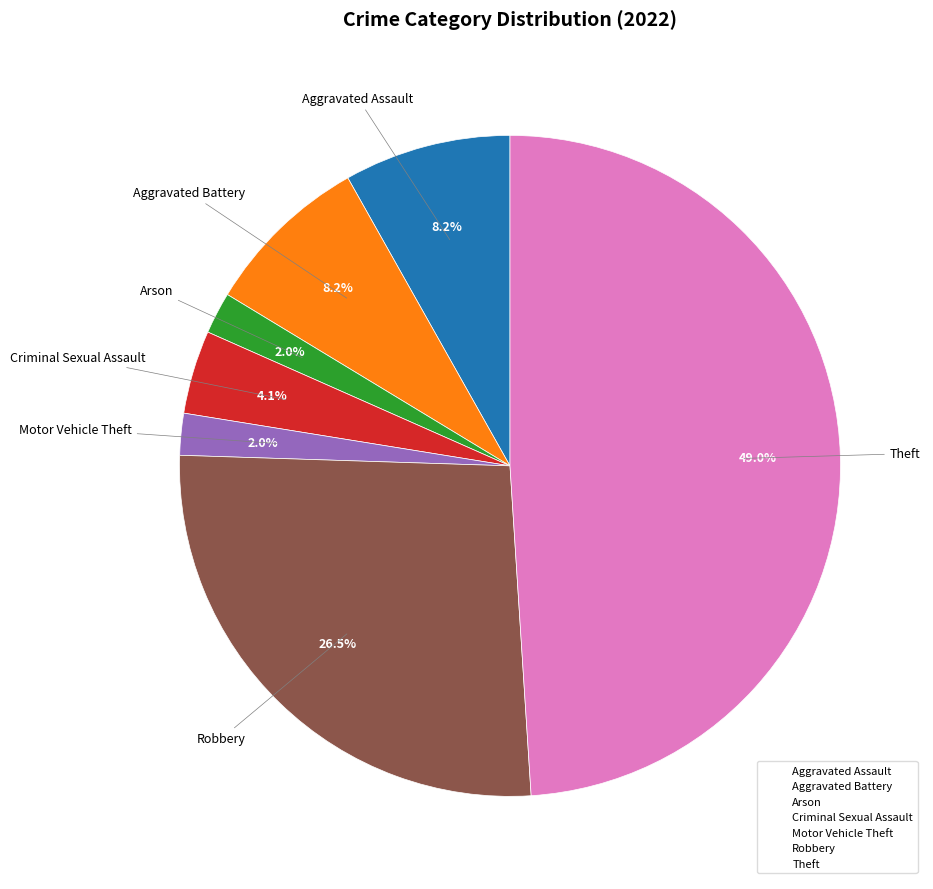

How much of the chart is everything except Aggravated Battery?

91.8%